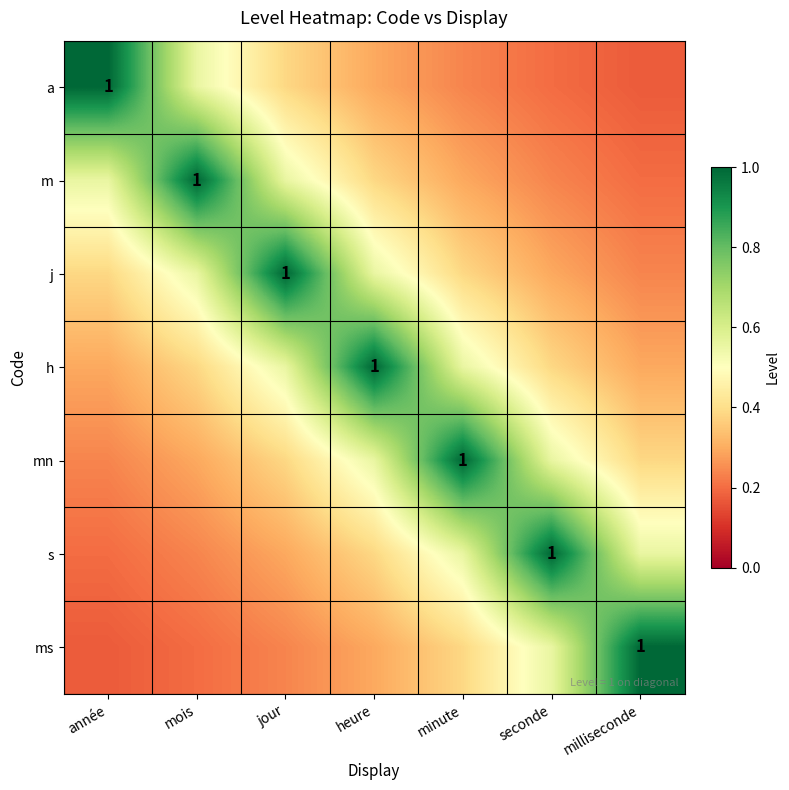

How many categories are shown in the chart?

7